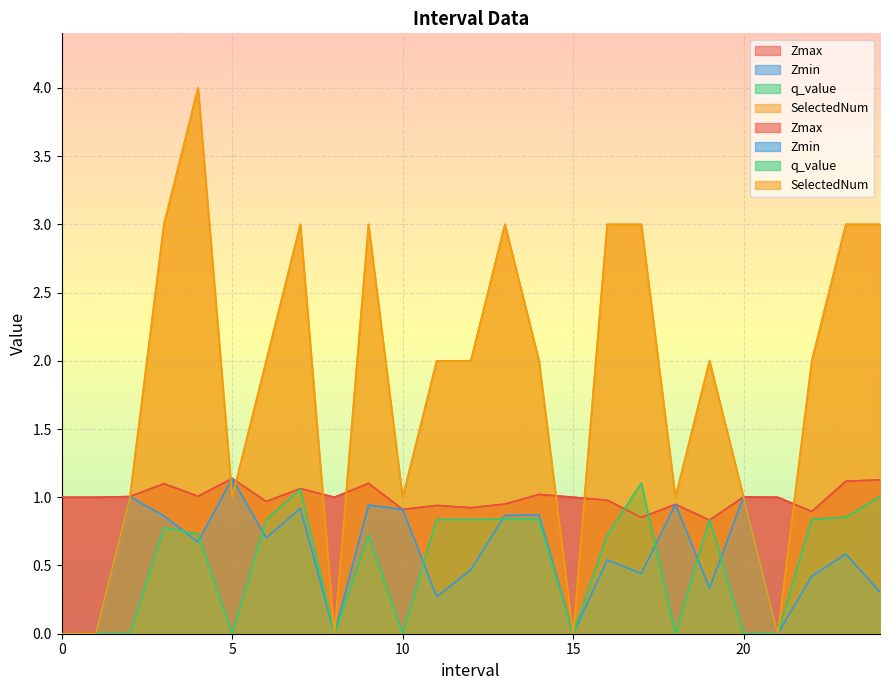

At 19, list the series in order from largest to smallest.

SelectedNum, q_value, Zmax, Zmin